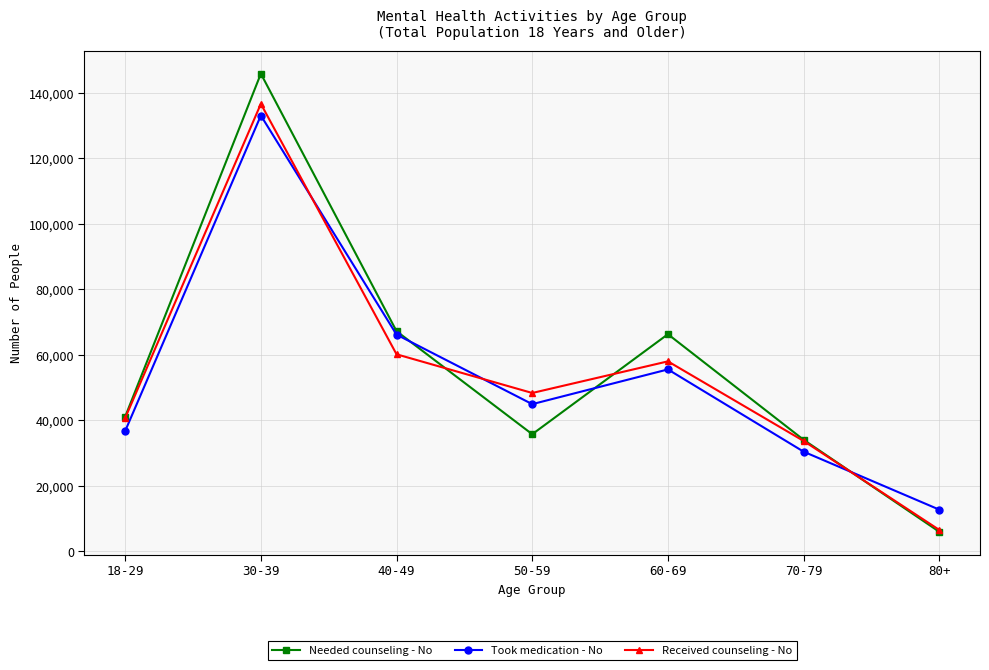

What are all the series names shown in the legend?

Needed counseling - No, Took medication - No, Received counseling - No